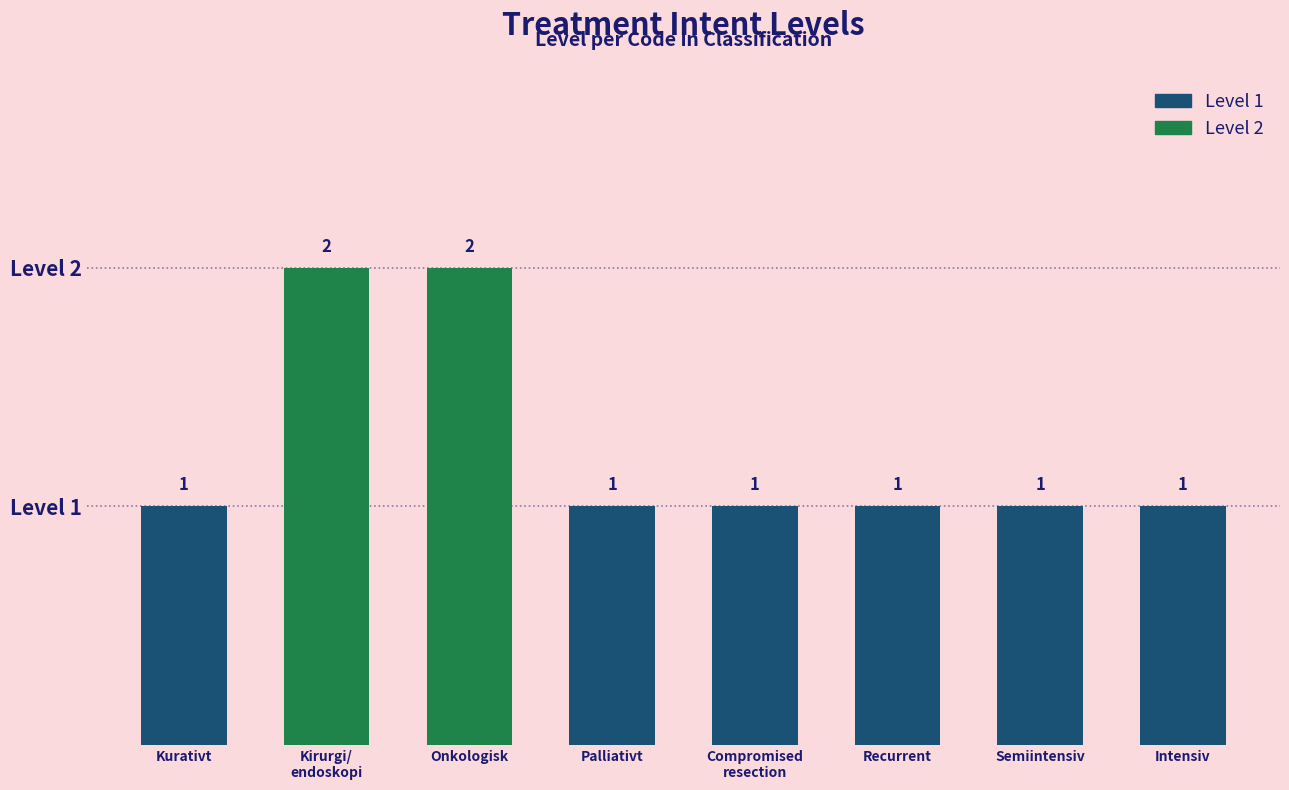

How many values are between 1 and 2?

8